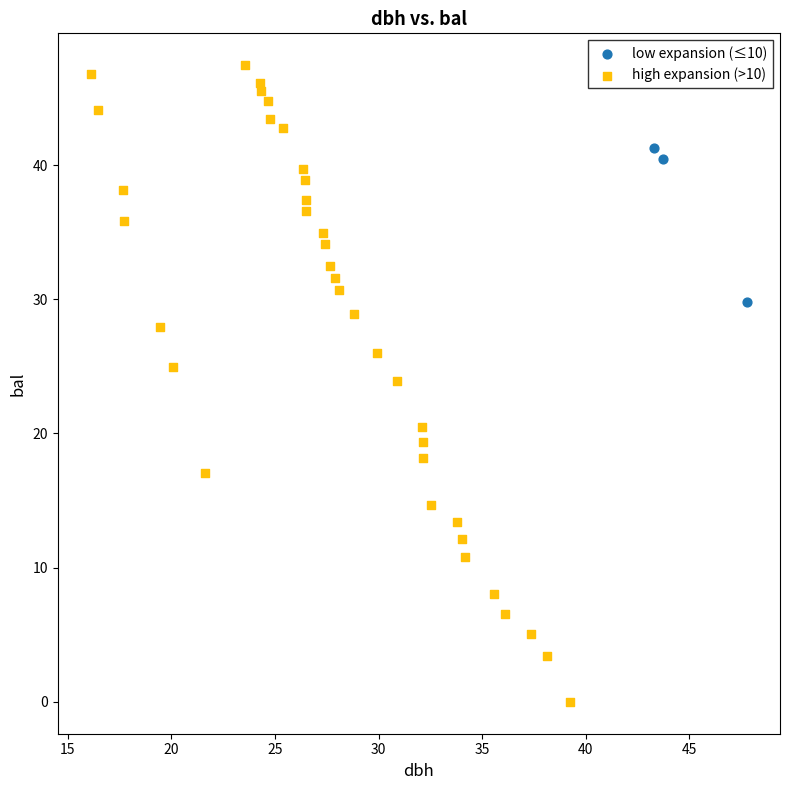

Which series has the widest spread of Y values?

high expansion (>10)